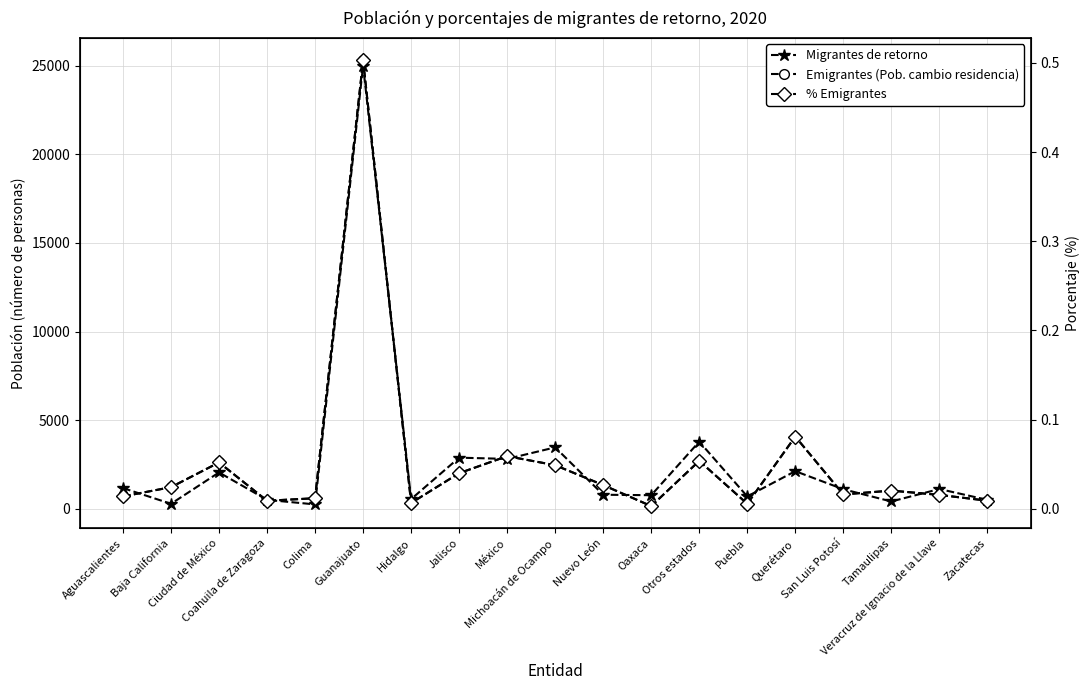

How many data points does each series have?

19